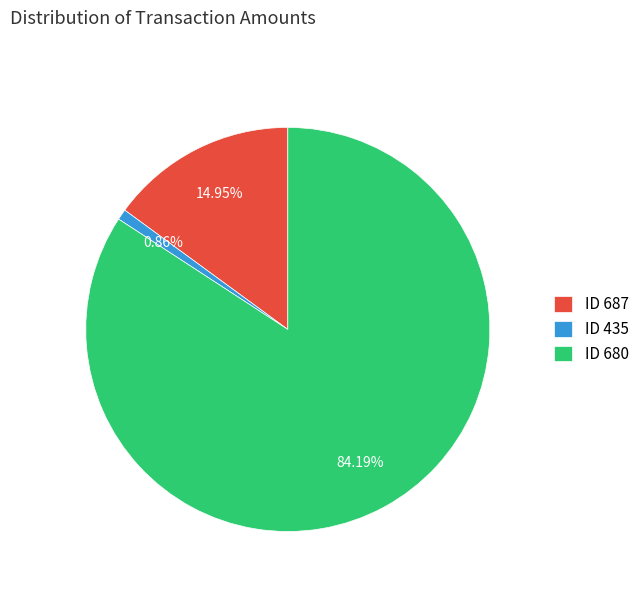

Does any single category account for the majority?

Yes